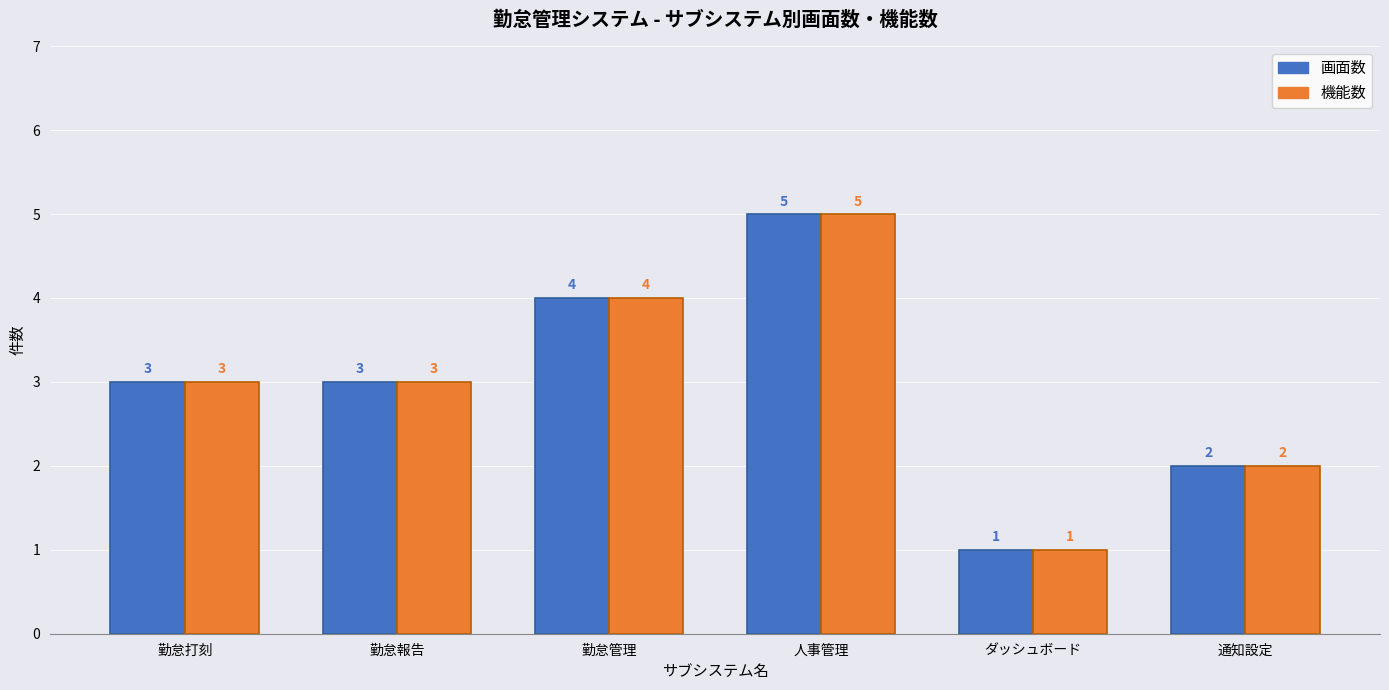

What are all the series names shown in the legend?

画面数, 機能数